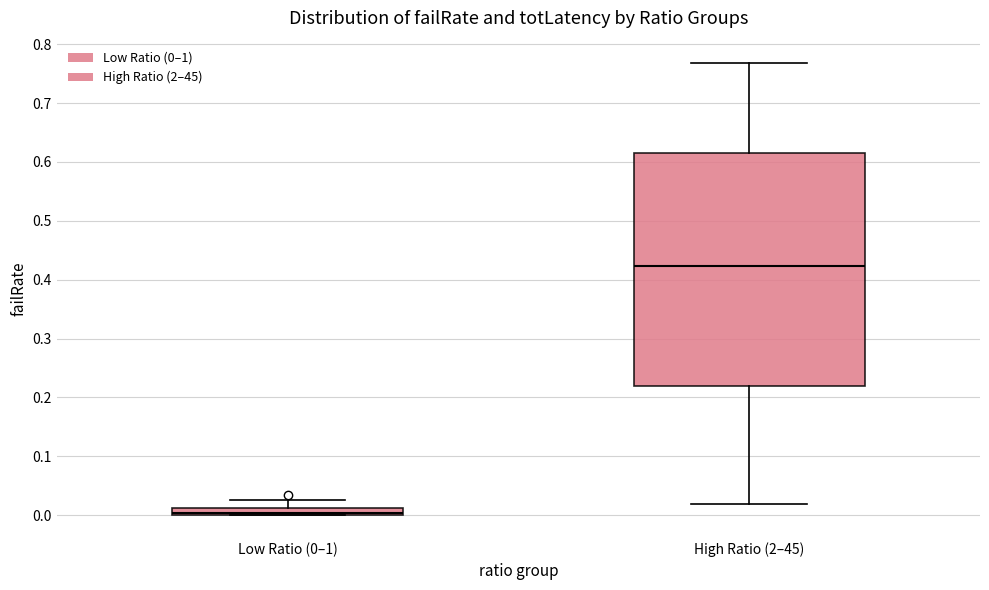

Comparing the boxes themselves (not the whiskers), which one is the tallest?

High Ratio (2–45)